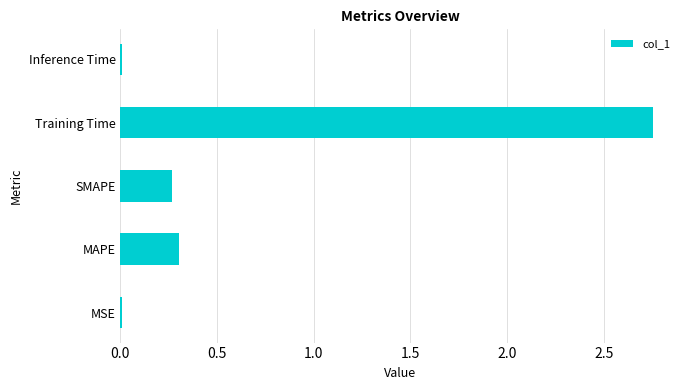

The value at MAPE is 0.5. True or false?

False